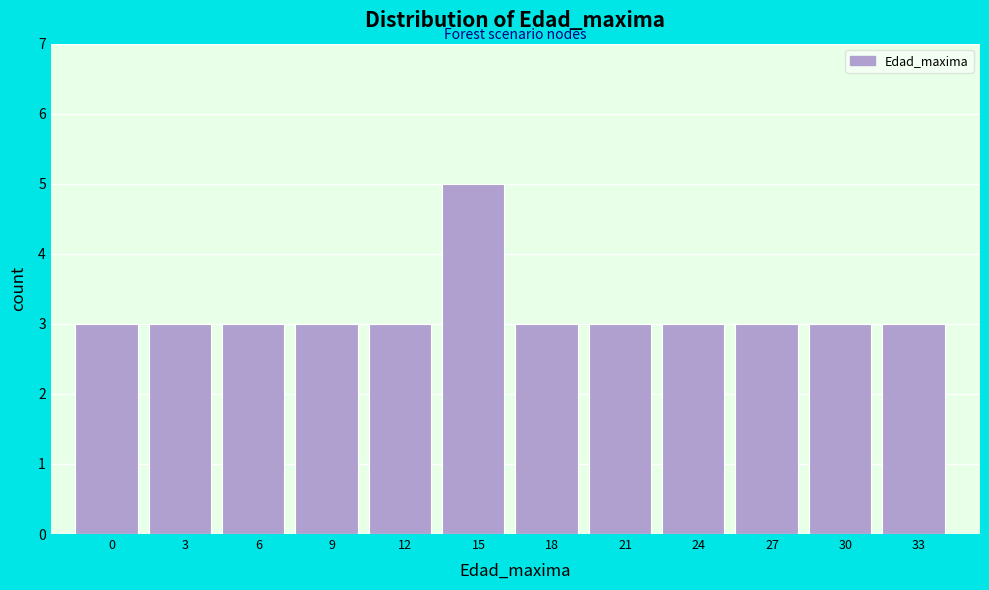

Reading left to right, what are all the values shown in this chart?

3	3	3	3	3	5	3	3	3	3	3	3